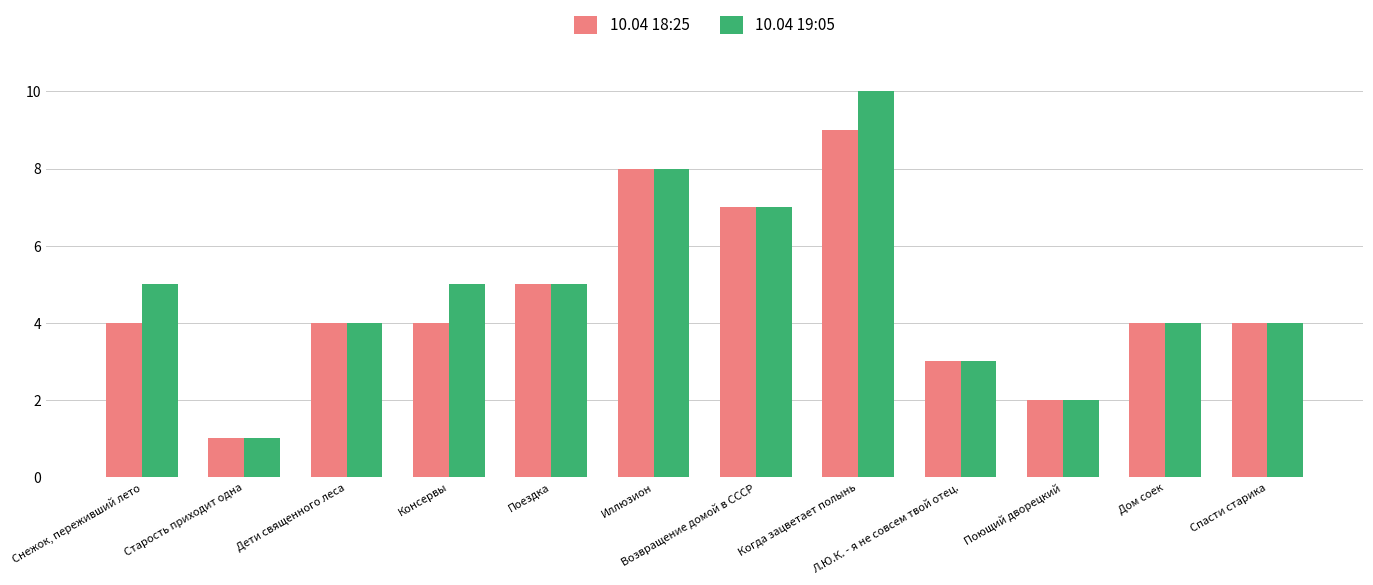

What is the difference between the 10.04 19:05 values at Возвращение домой в СССР and Когда зацветает полынь?

3